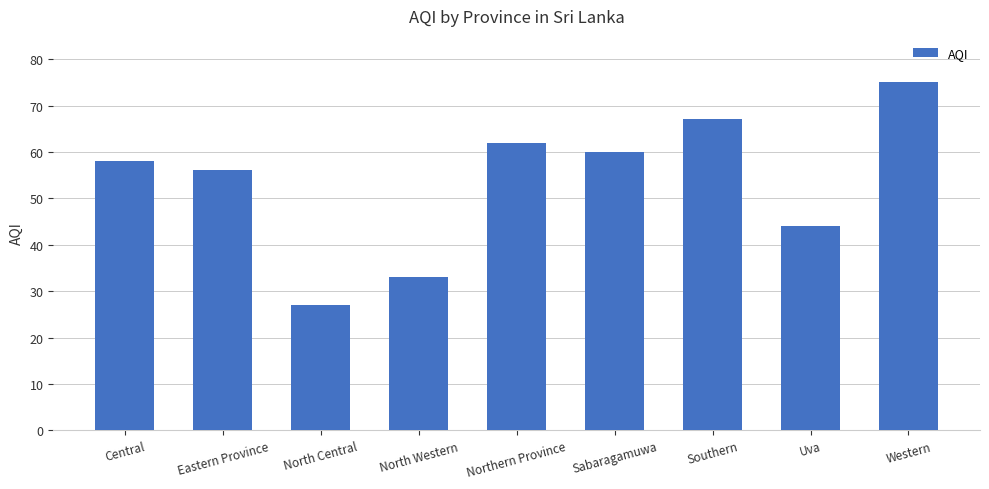

Between Eastern Province and Central, which is larger?

Central